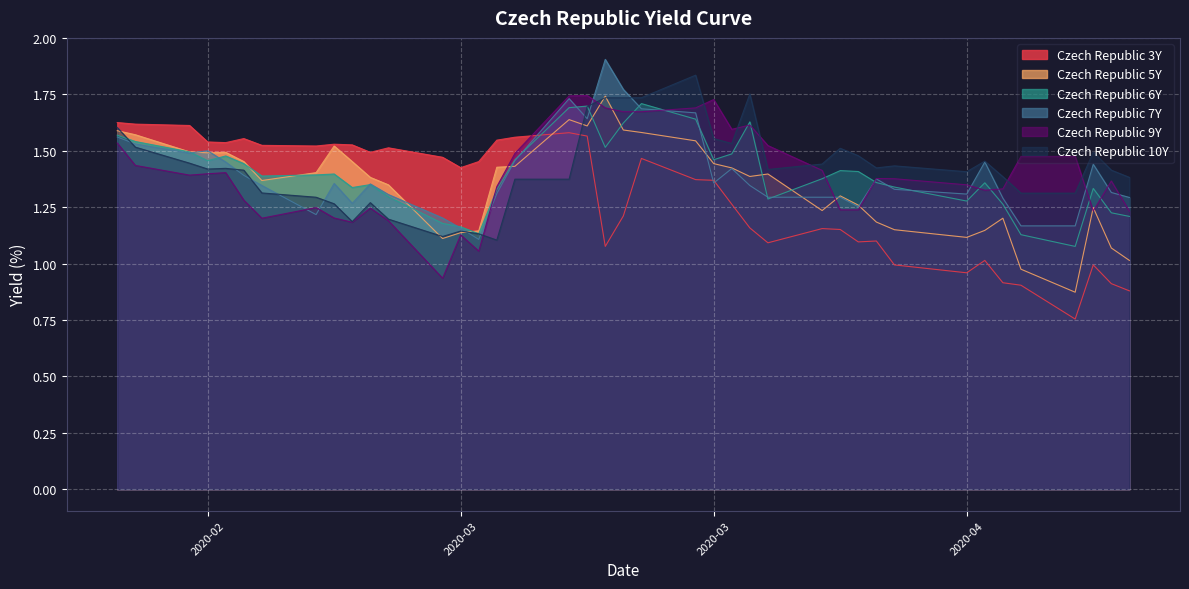

What is the value of the Czech Republic 5Y point at the 25th from the left?

1.4